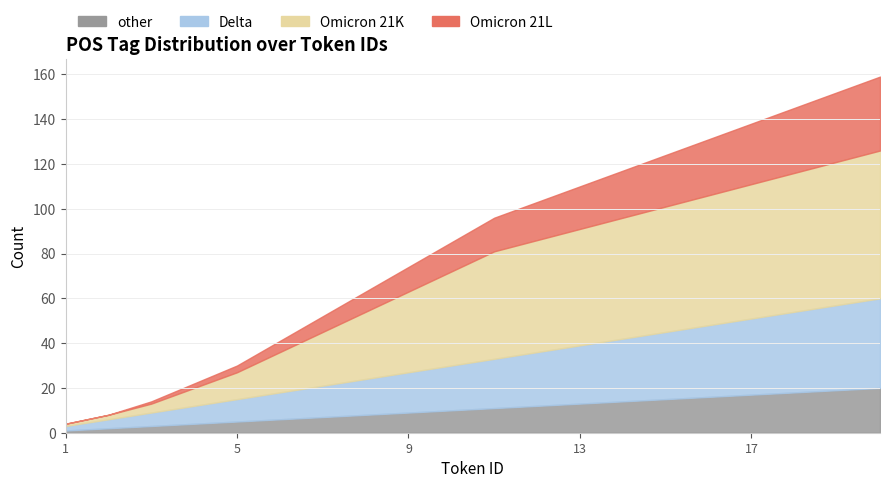

Is the value of Omicron 21L at 1 greater than the value of other at 17?

No